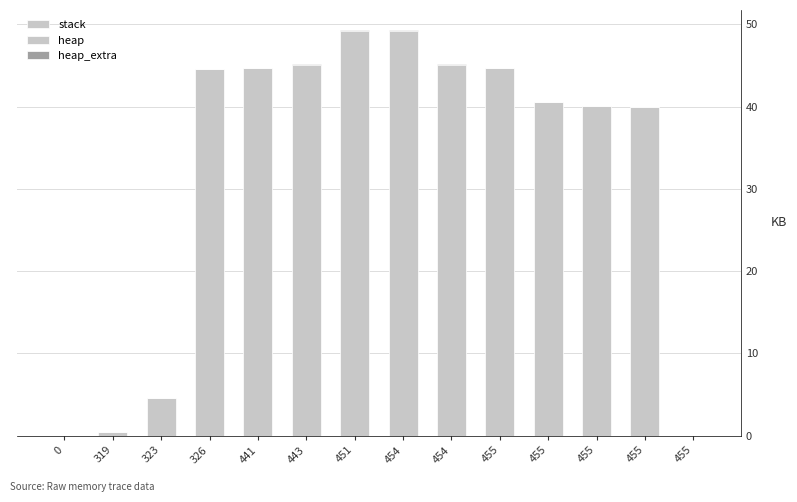

Are the bars grouped side by side (vs. stacked)?

No